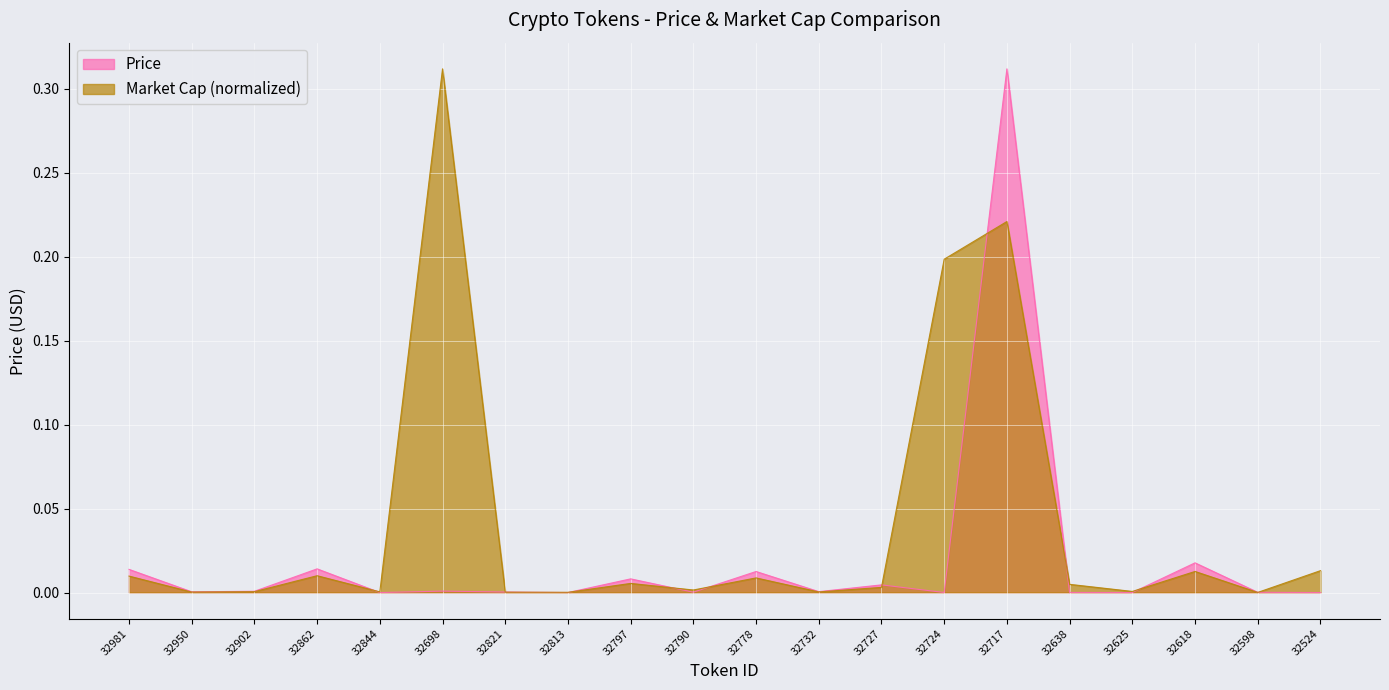

True or false: Market Cap has more than 2 points higher than both neighbors.

True